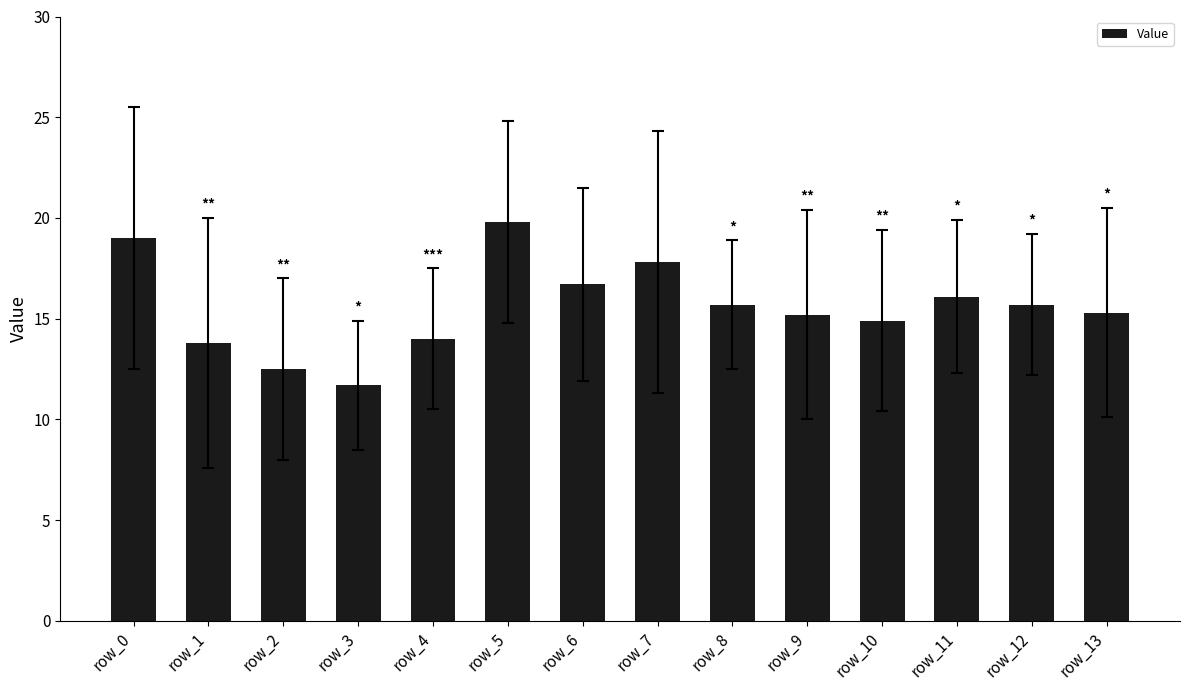

Between row_9 and row_7, which is larger?

row_7